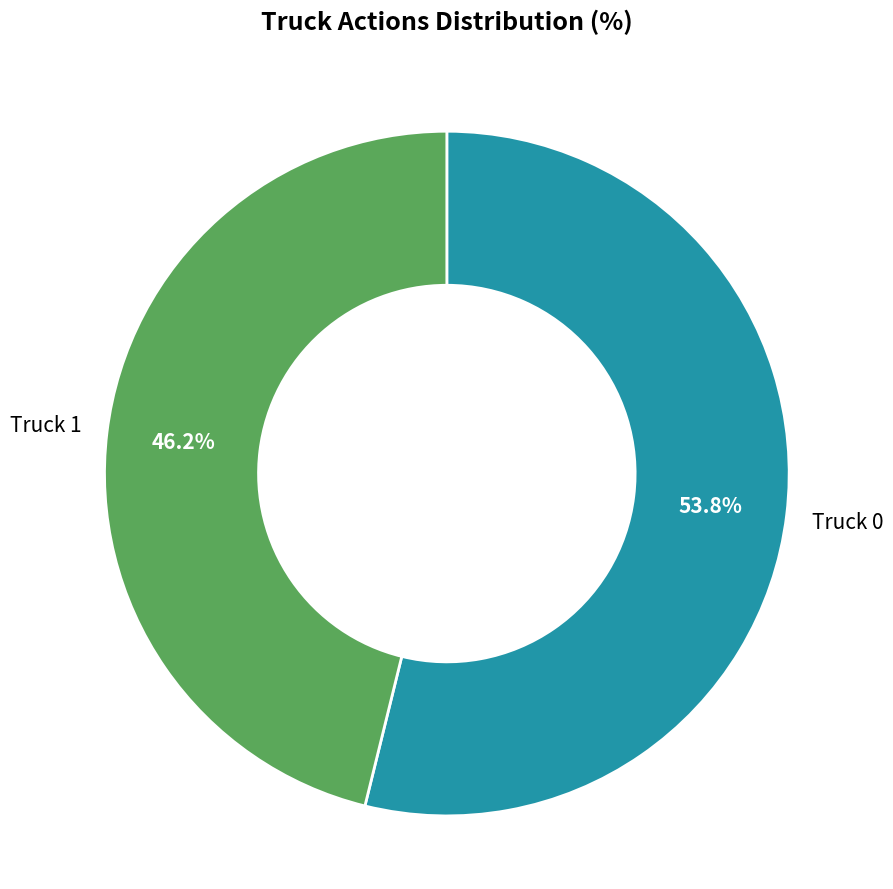

What is the majority slice?

Truck 0